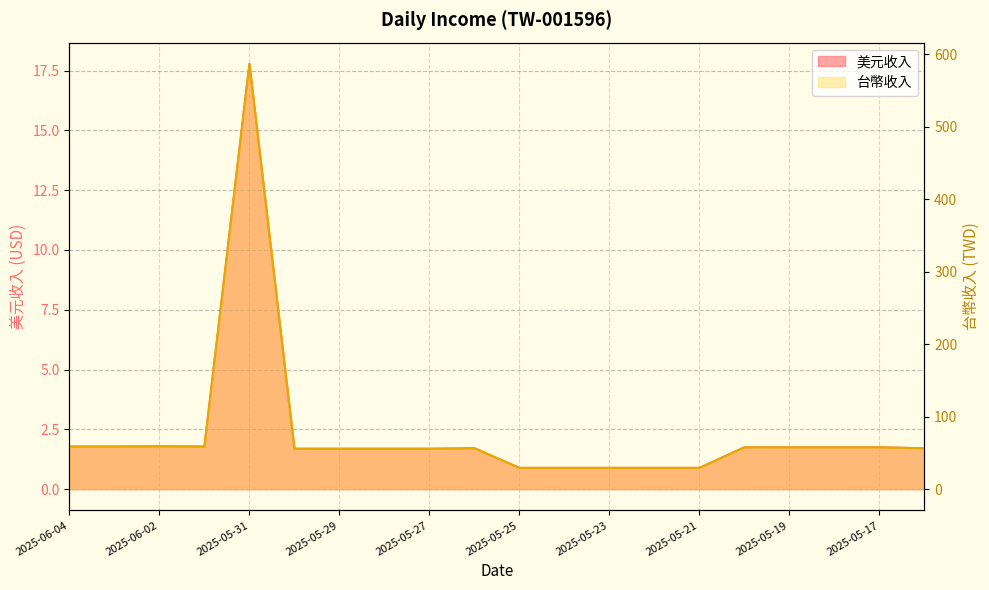

What is the highest value of the 台幣收入 series?

586.7